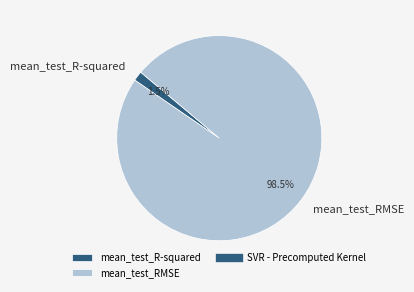

Rank the categories by value from highest to lowest.

mean_test_RMSE, mean_test_R-squared